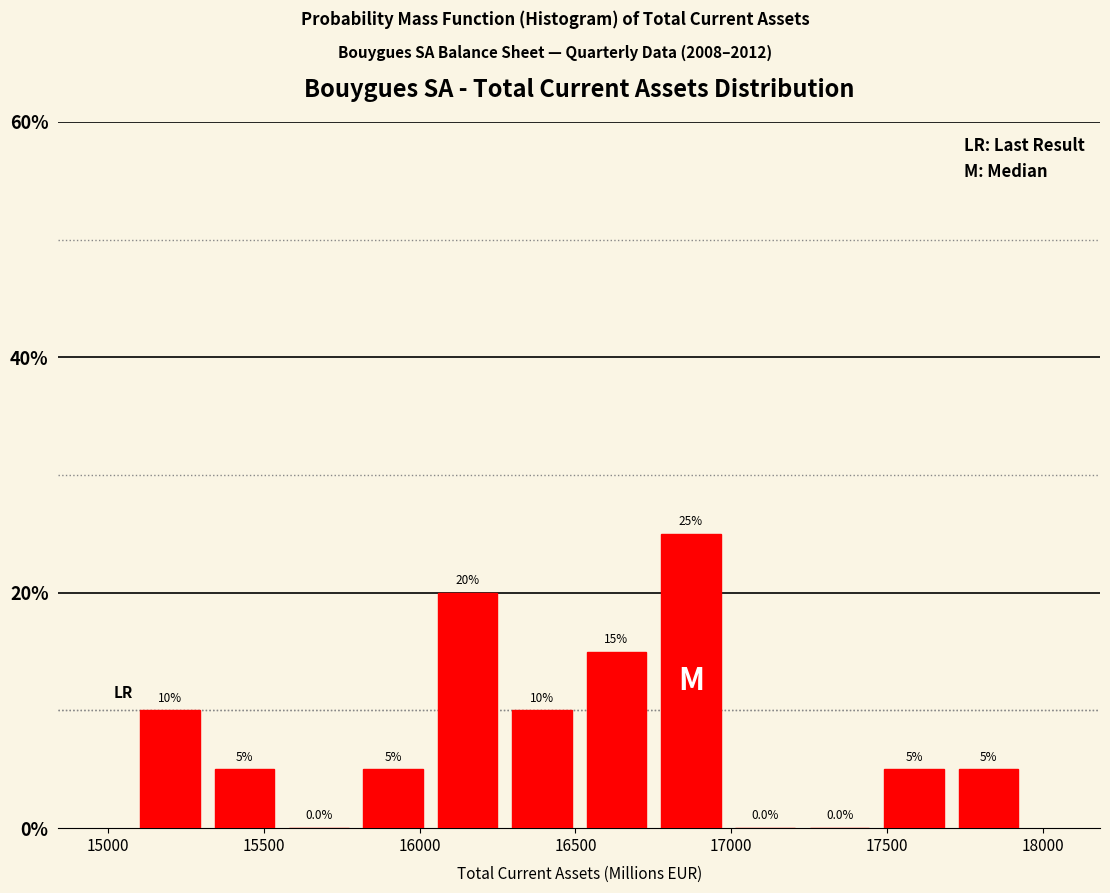

How tall is the bar that spans 15800 to 16050 on the x-axis? The bar edges are not printed on the chart, so give them approximately, as read against the axis.

5.0